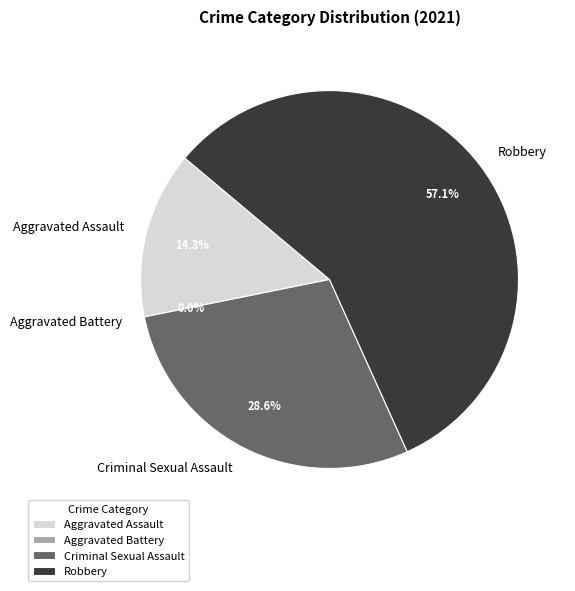

Which category has the smallest portion of the pie?

Aggravated Battery